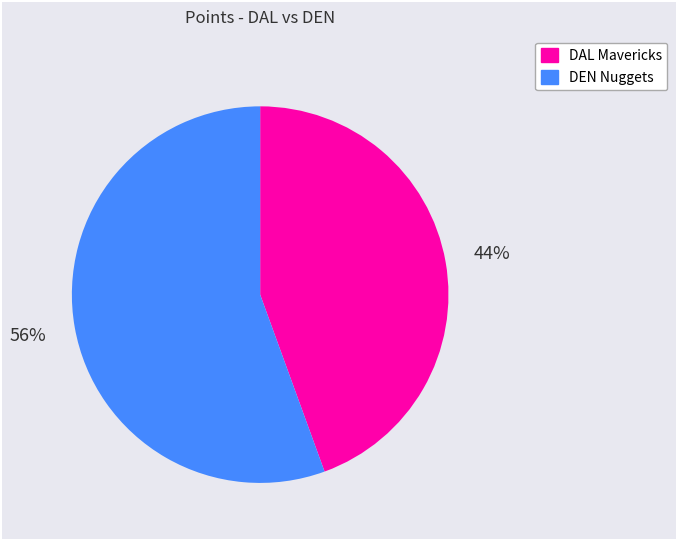

To the nearest percent, what portion does DAL Mavericks represent?

44%